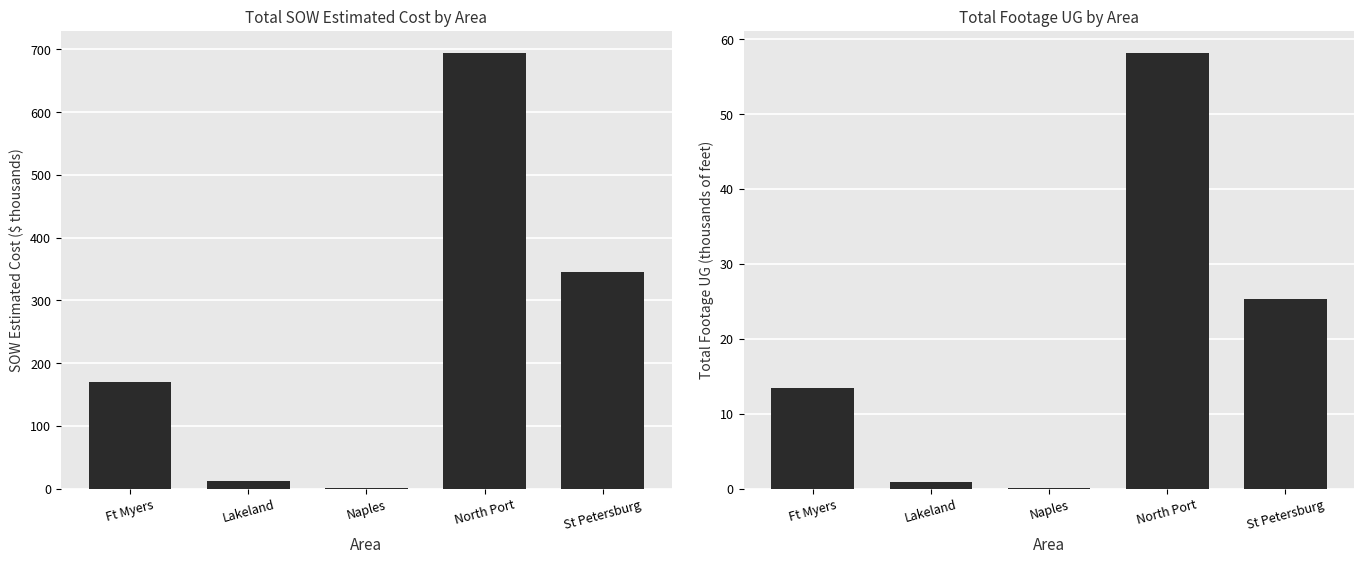

Reading right to left, extract all data points from this chart.

SOW Estimated Cost ($ thousands): St Petersburg=345.9	North Port=694.8	Naples=1.3	Lakeland=12.9	Ft Myers=169.9
Footage UG (thousands of feet): St Petersburg=25.3	North Port=58.2	Naples=0.1	Lakeland=0.9	Ft Myers=13.4